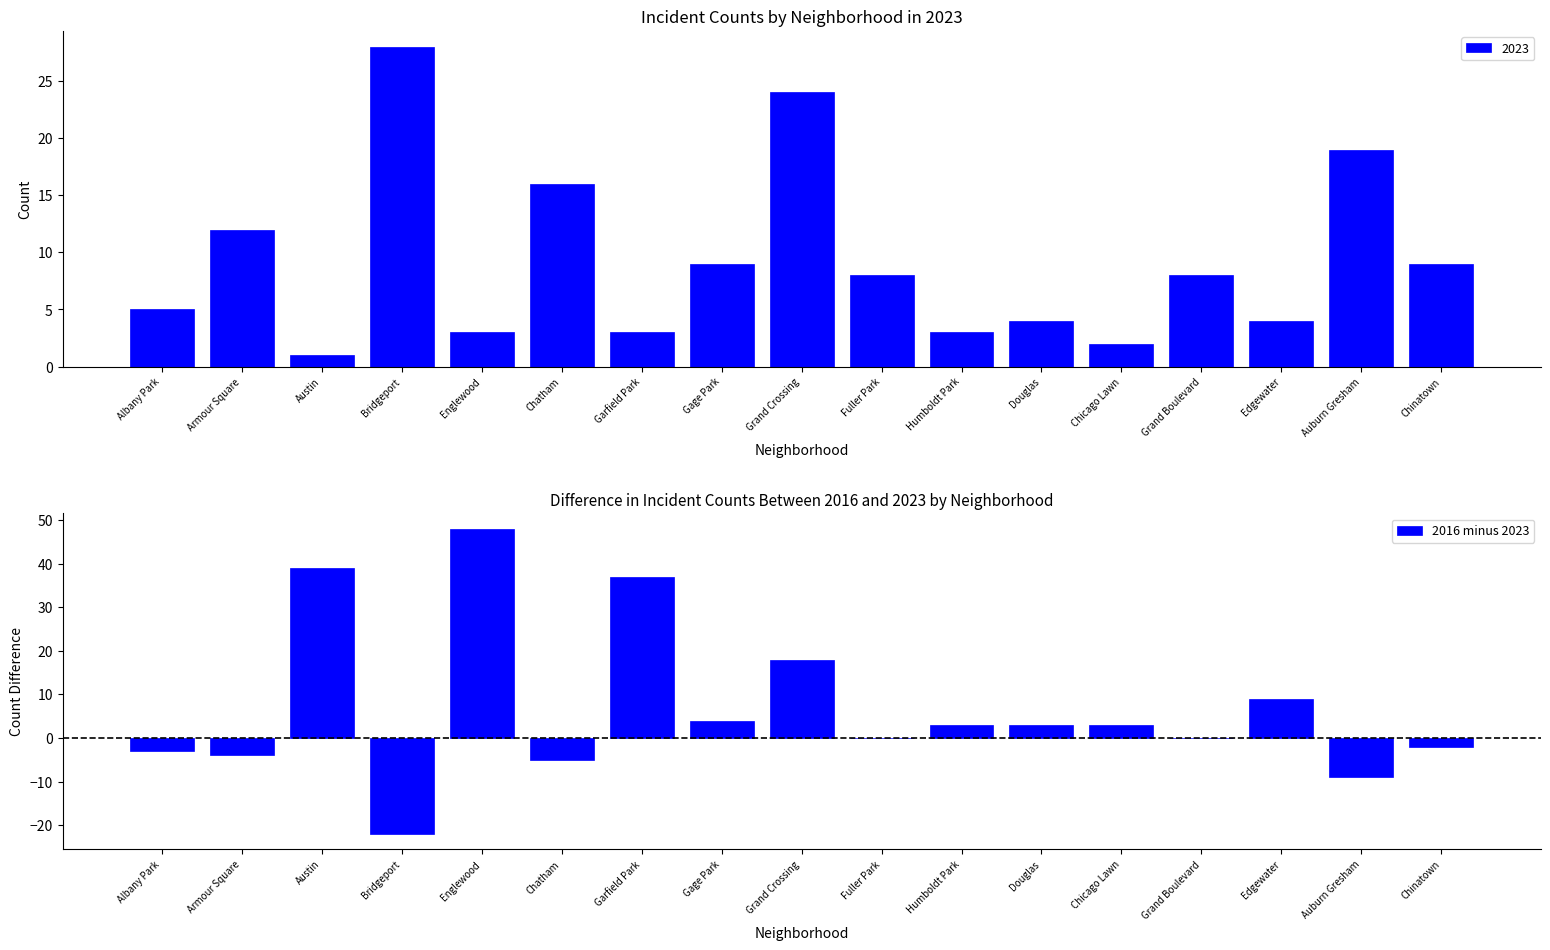

At which label is the value closest to 13?

Edgewater